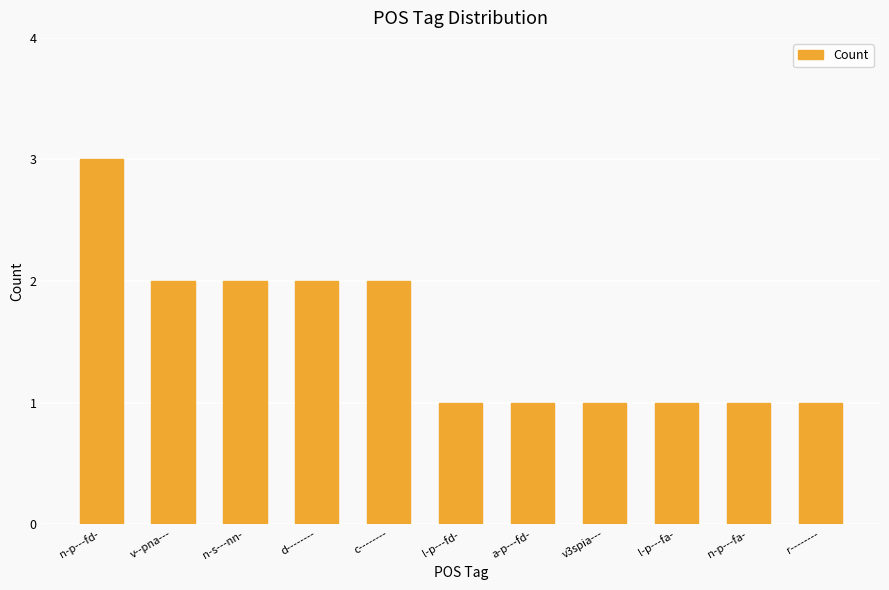

How many distinct data groups are displayed?

1